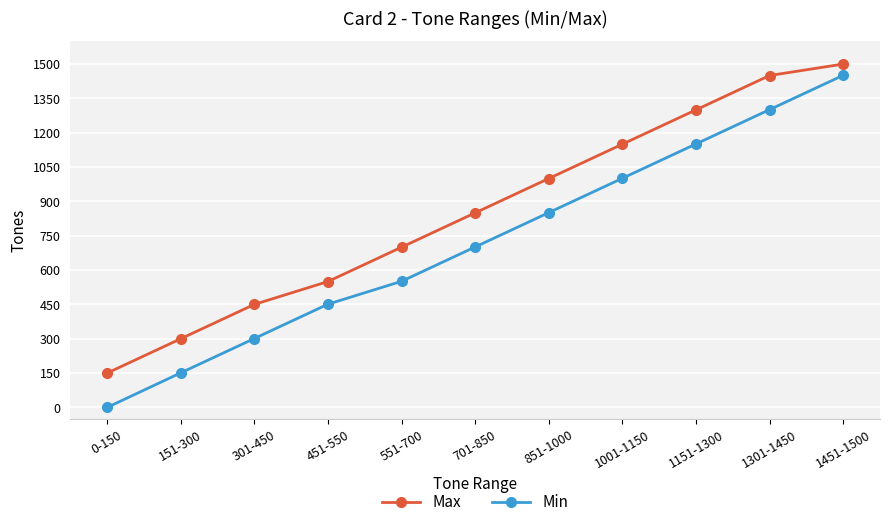

The Max series shows 2640 at 1451-1500. True or false?

False